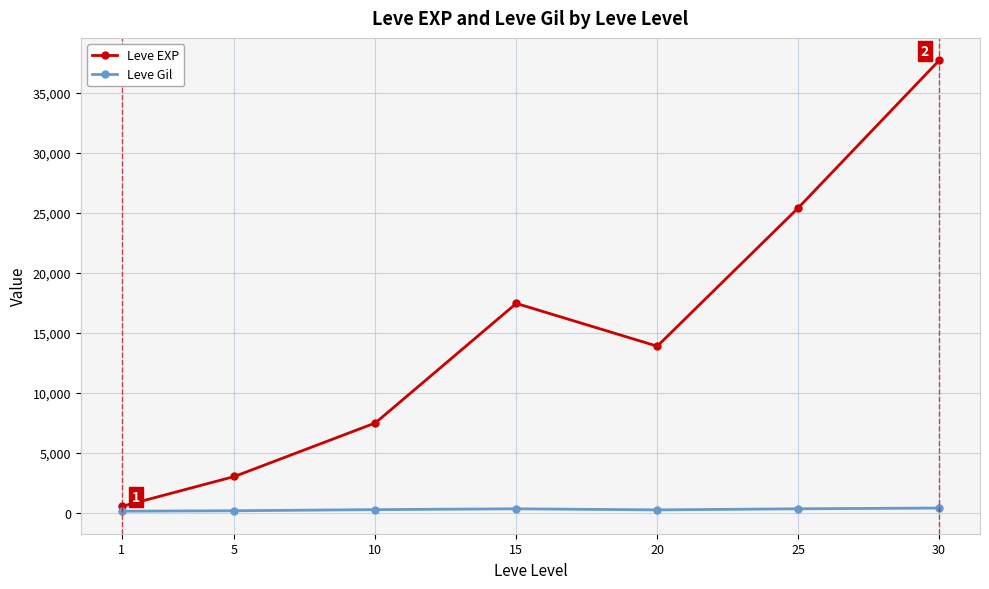

In Leve EXP, how many points are higher than both neighbors (excluding endpoints)?

1